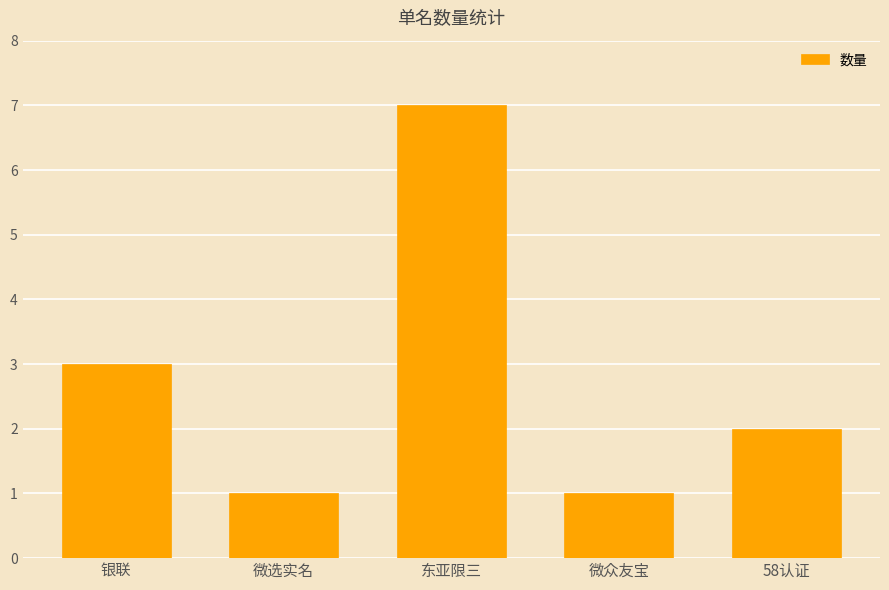

What is the minimum value shown in the chart?

1